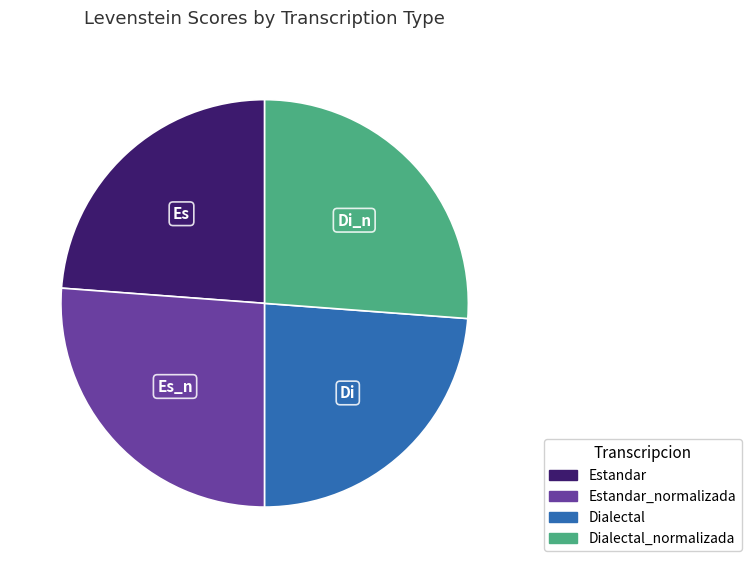

Is there any slice that represents more than half of the pie?

No